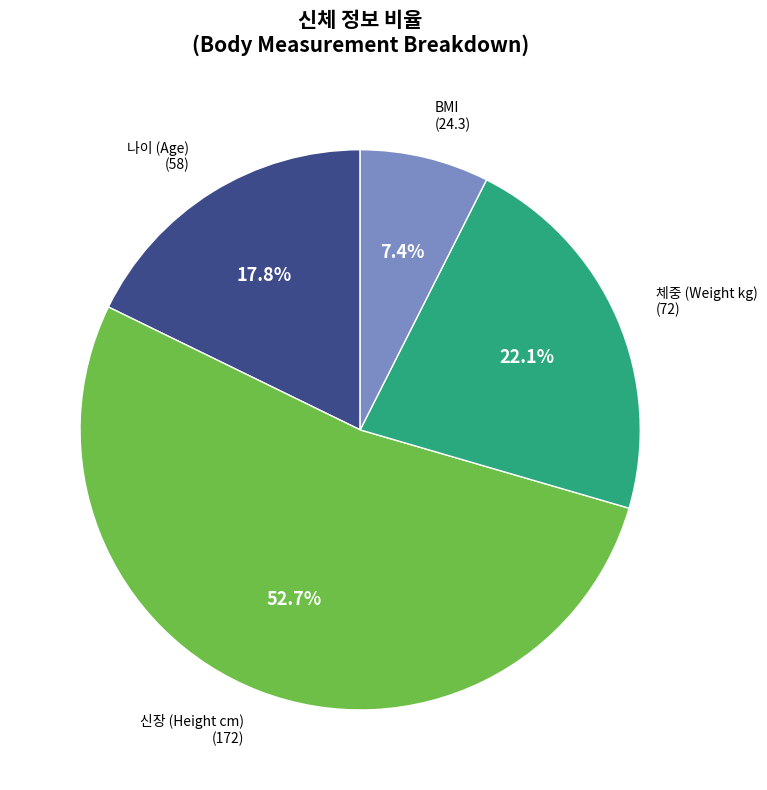

Rank the categories by value from highest to lowest.

신장 (Height cm), 체중 (Weight kg), 나이 (Age), BMI